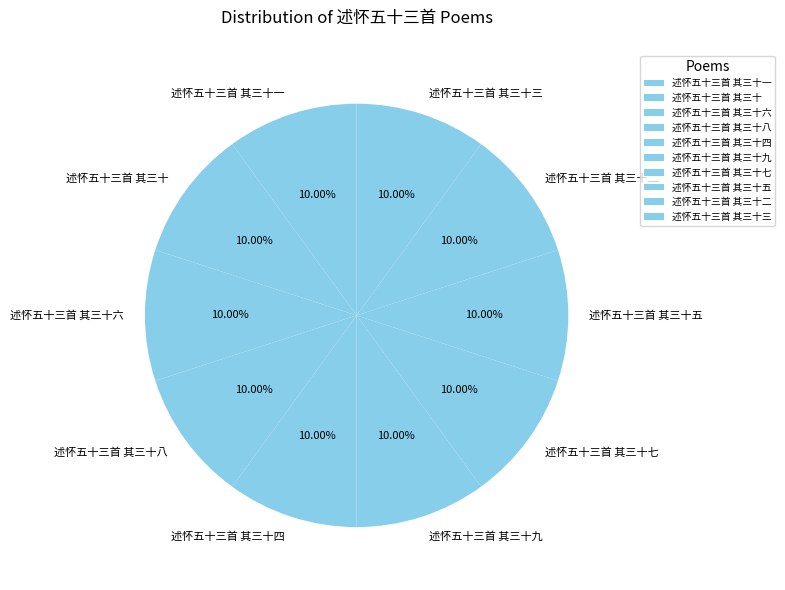

How much of the chart is everything except 述怀五十三首 其三十一?

90.0%